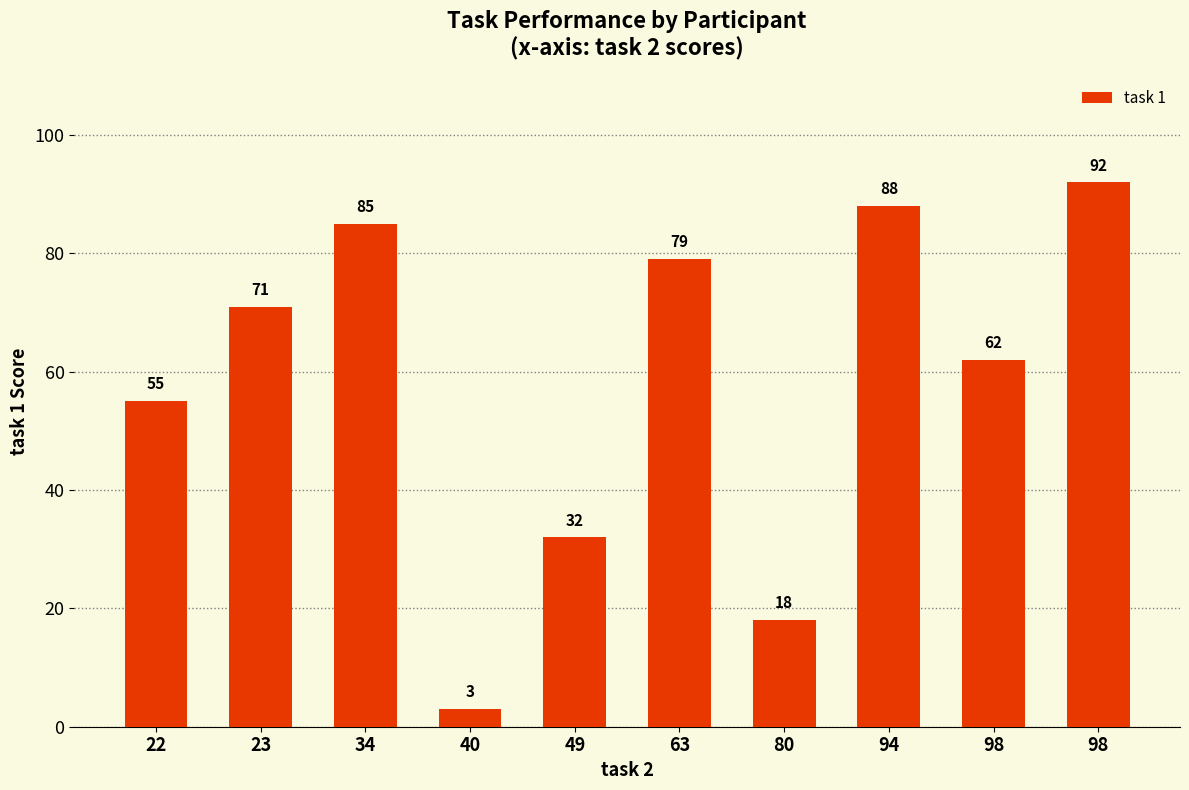

Count the number of data series in this chart.

1